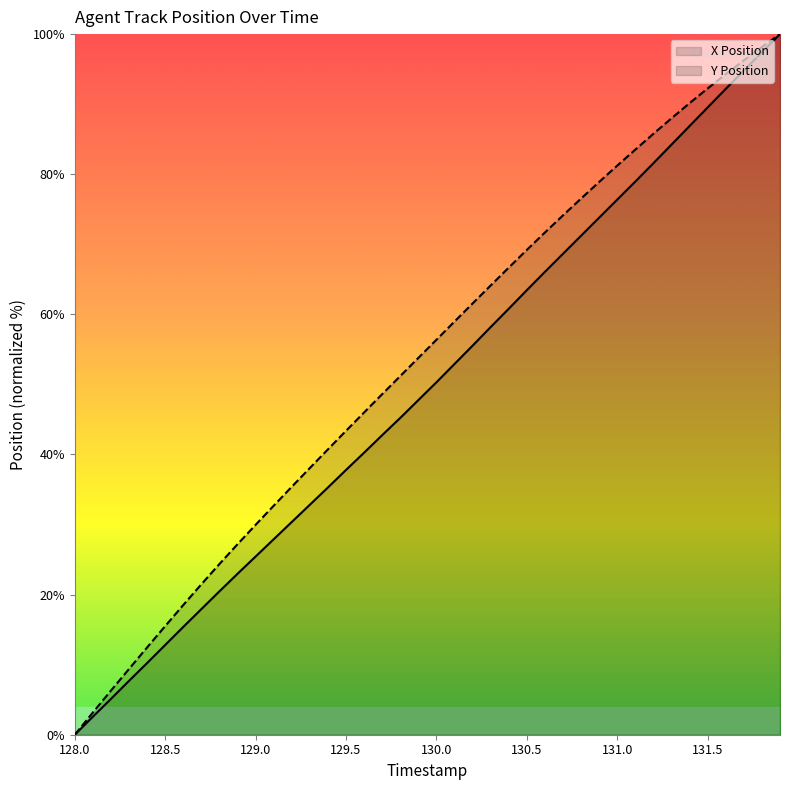

True or false: Y Position and X Position cross at least once.

False